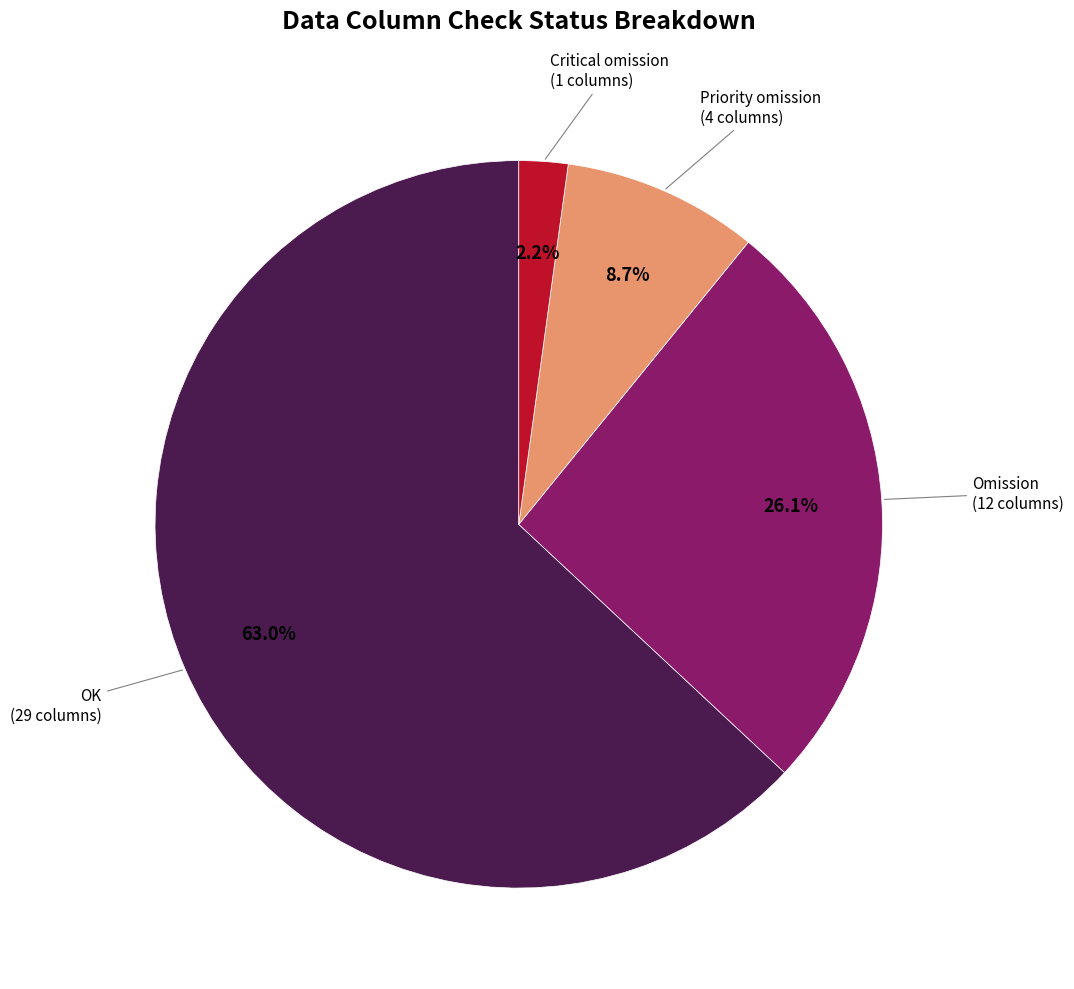

Approximately how many times larger is the value at Omission compared to OK?

0.4